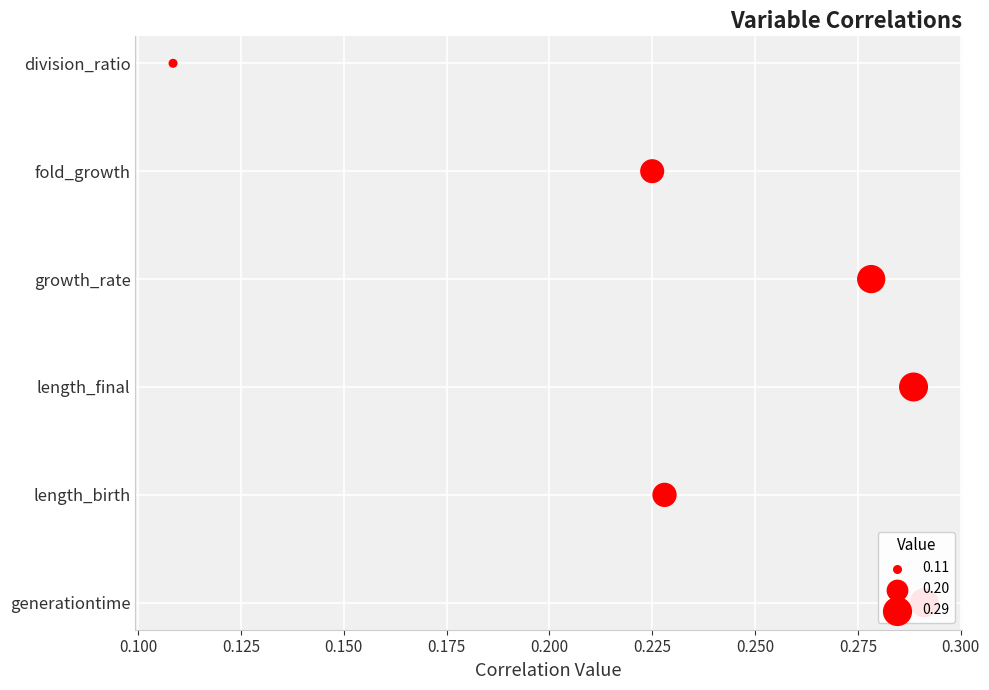

What is the ratio of the value at 0.175 to the value at 0.100?

4.0